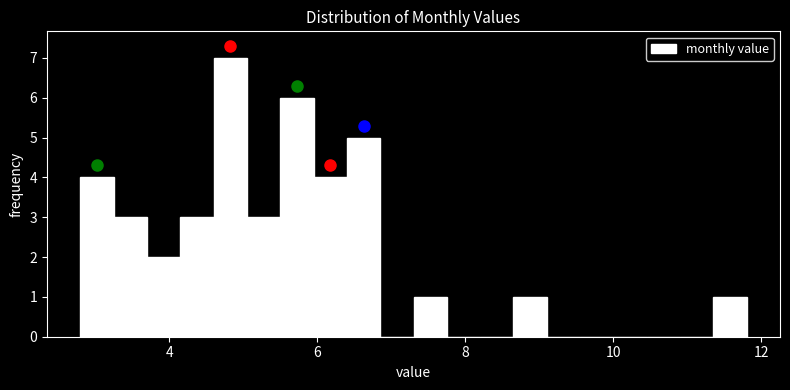

Read against the x-axis, roughly where is the centre of the tallest bar?

4.8